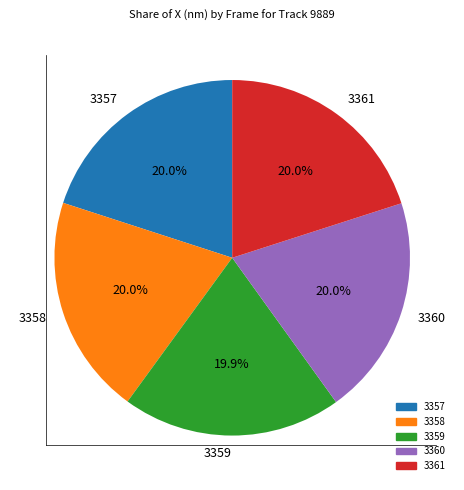

Is there a majority slice in this chart?

No